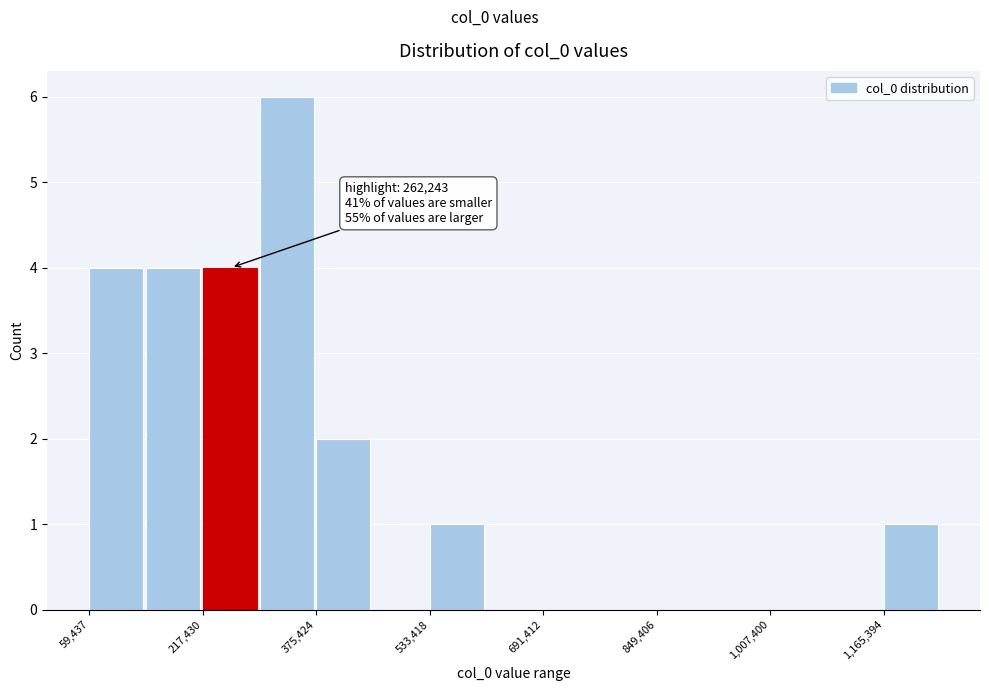

Read against the x-axis, roughly where is the centre of the tallest bar?

340000